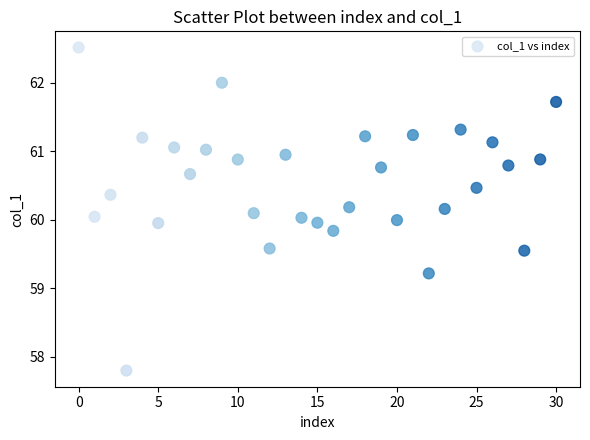

What is the range of Y values (max minus min)?

4.7